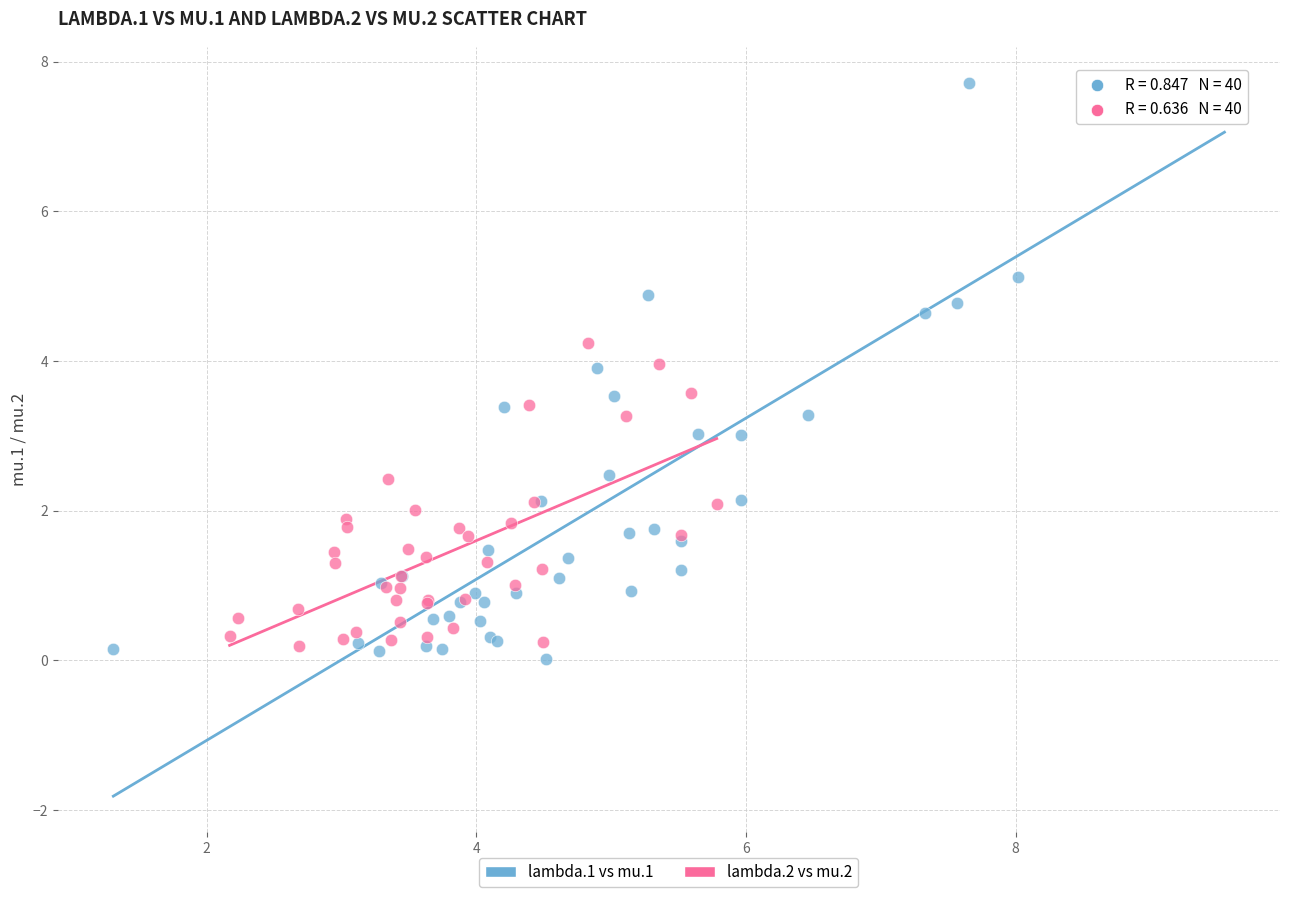

Which series reaches the maximum Y coordinate?

lambda.1 vs mu.1